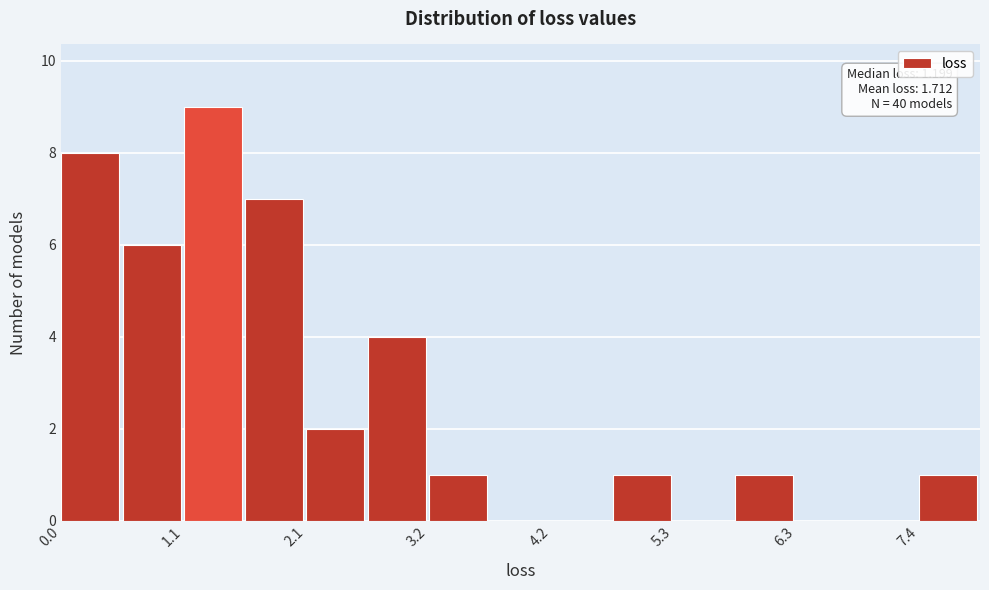

Around what value on the x-axis is the tallest bar? Give the approximate position of its centre, as read against the axis.

1.4